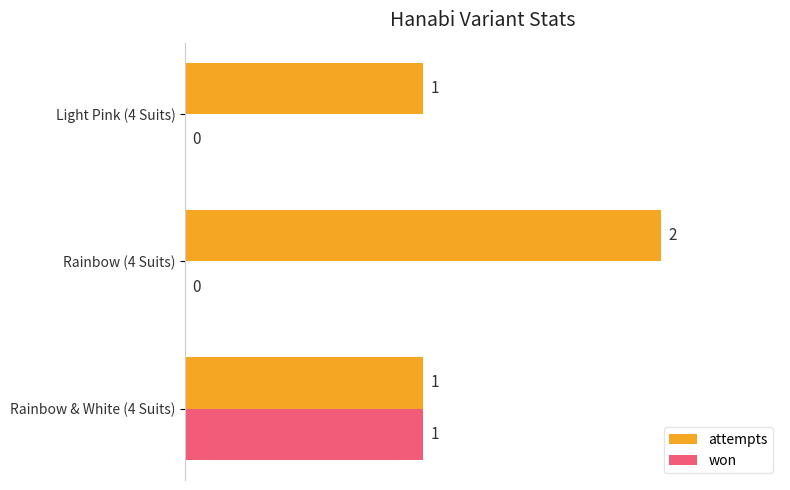

Which label corresponds to the largest value in the chart?

Rainbow (4 Suits)